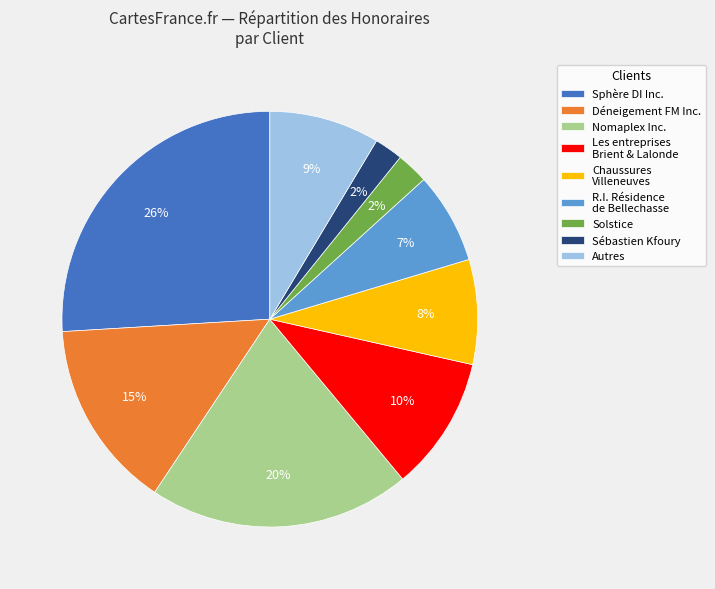

To the nearest percent, what is the average slice percentage?

11%